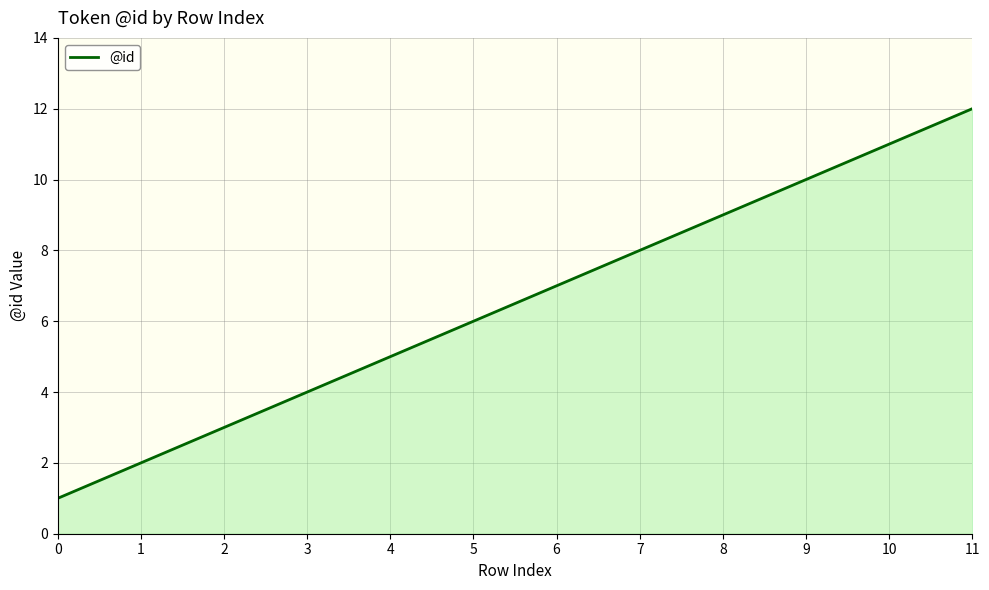

Rank the categories by value from highest to lowest.

11, 10, 9, 8, 7, 6, 5, 4, 3, 2, 1, 0